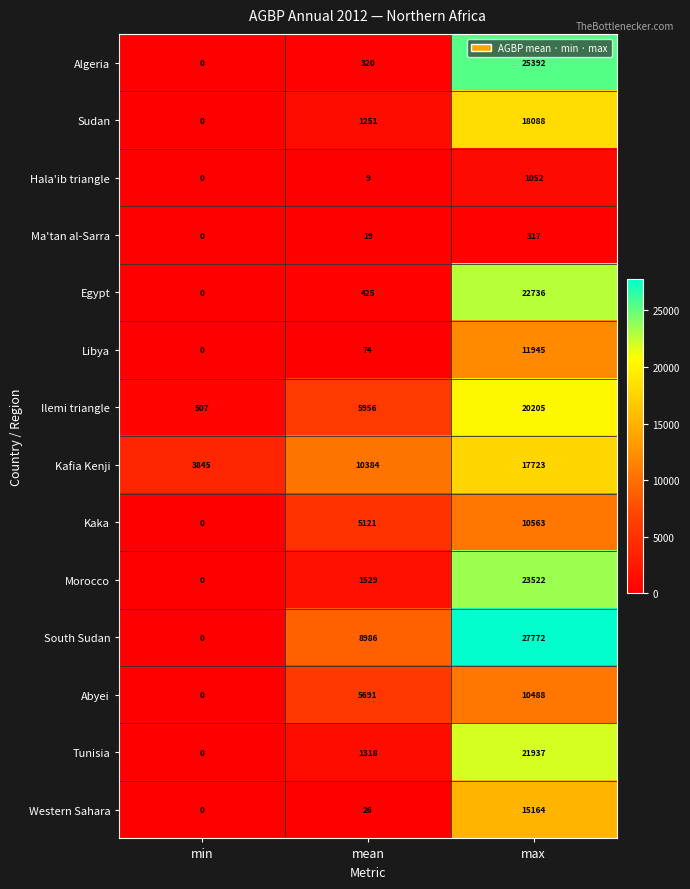

Between min and max, which series saw the biggest shift?

South Sudan